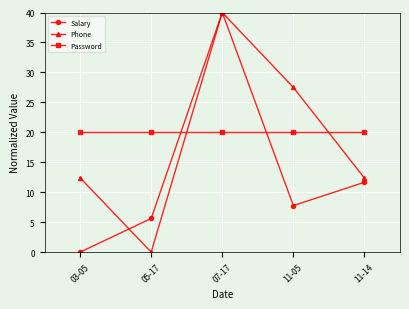

Between 07-17 and 11-14, which series saw the biggest shift?

Salary